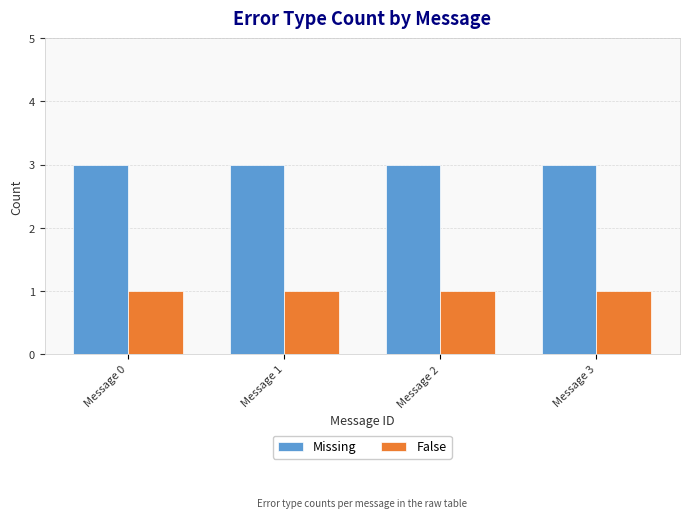

At Message 0, list the series in order from smallest to largest.

False, Missing